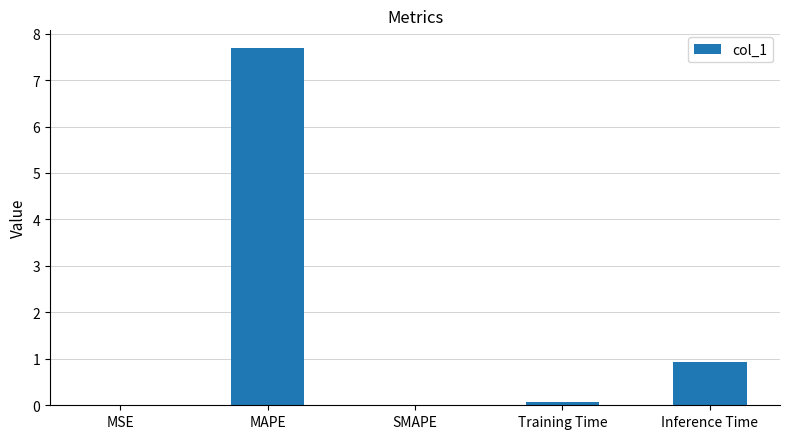

Which label corresponds to the largest value in the chart?

MAPE